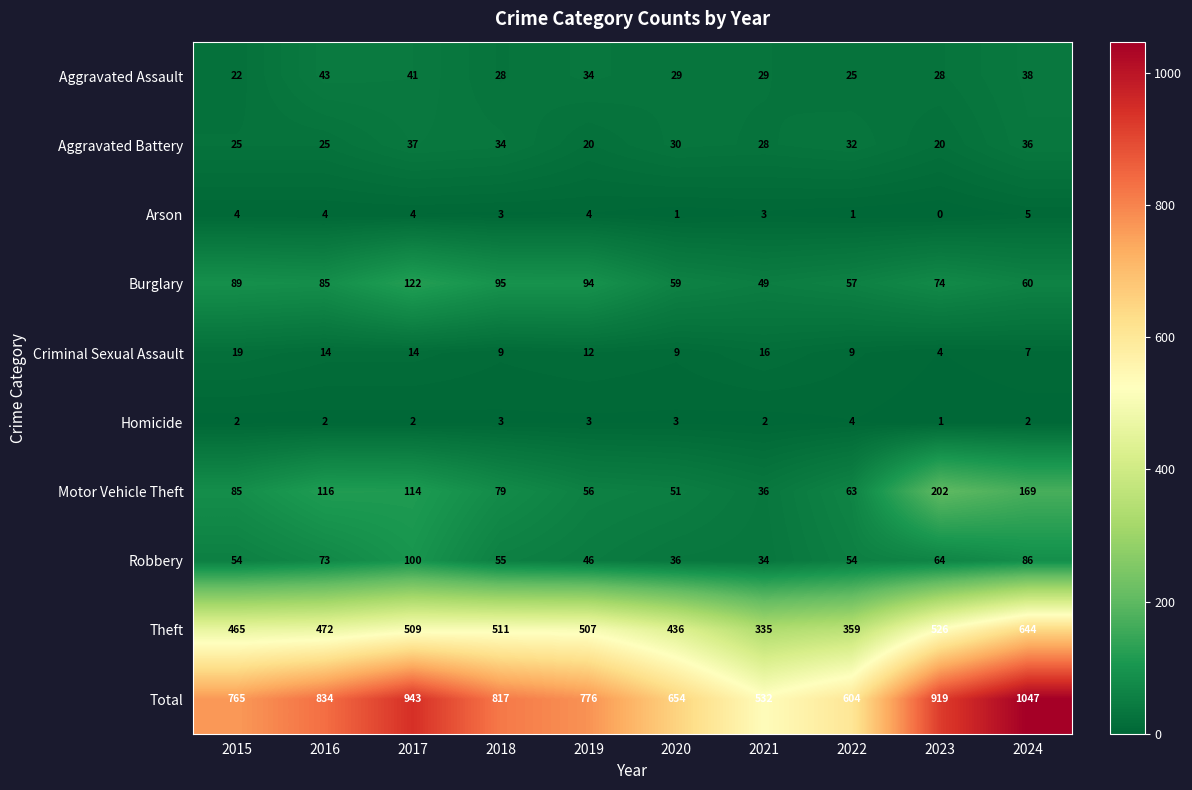

True or false: Aggravated Battery has a value of 37 at 2016.

False